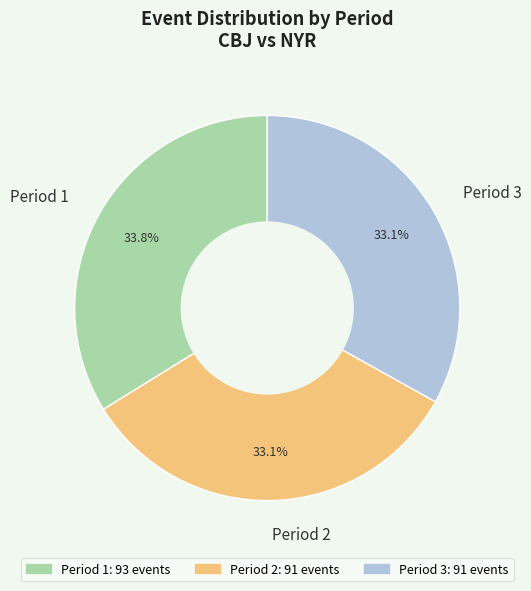

What percentage is the Period 2 slice, to the nearest percent?

33%